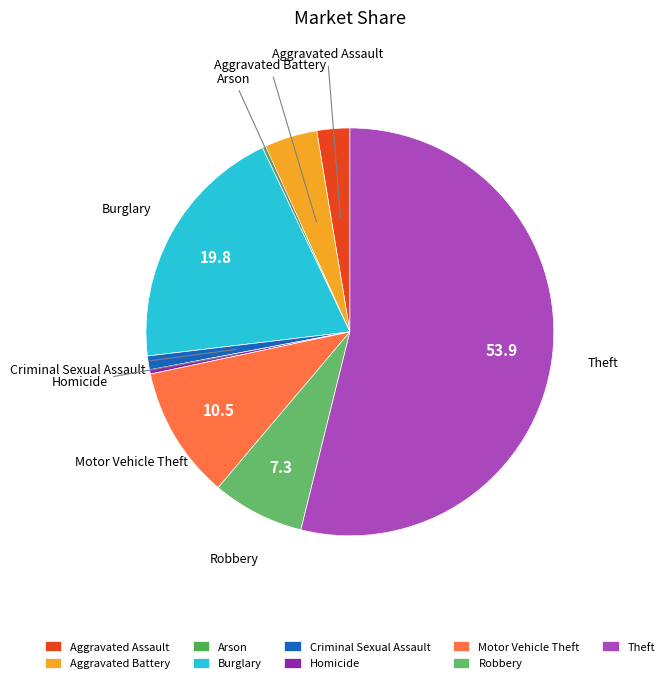

What is the largest slice in the pie chart?

Theft